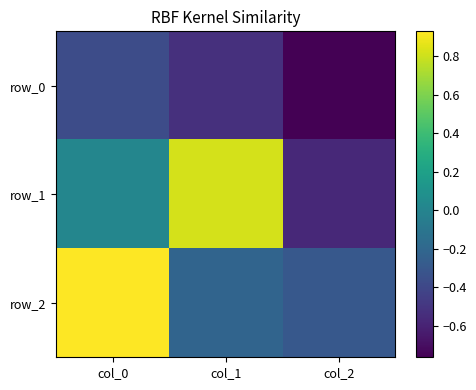

How many data points does each series have?

3